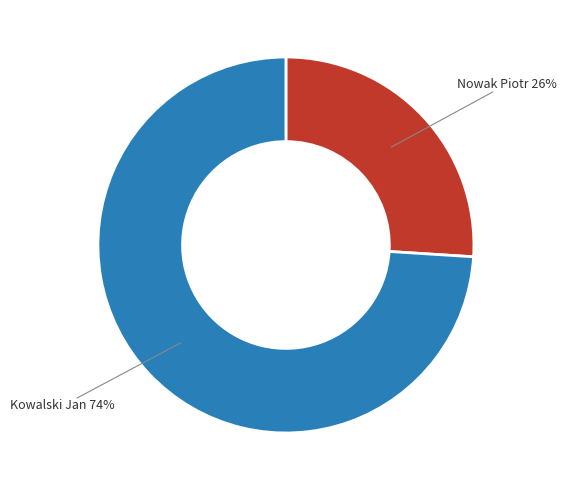

Count the number of slices in the pie.

2